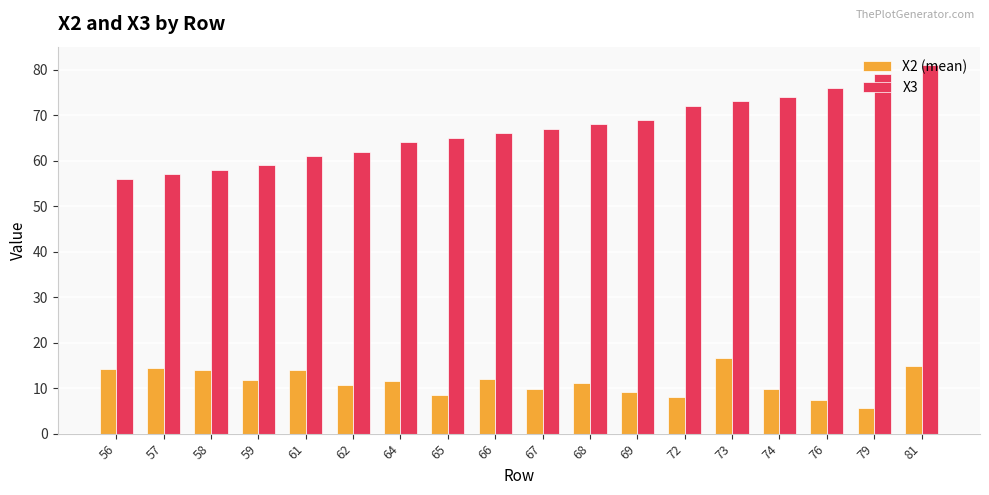

How many categories are shown in the chart?

18